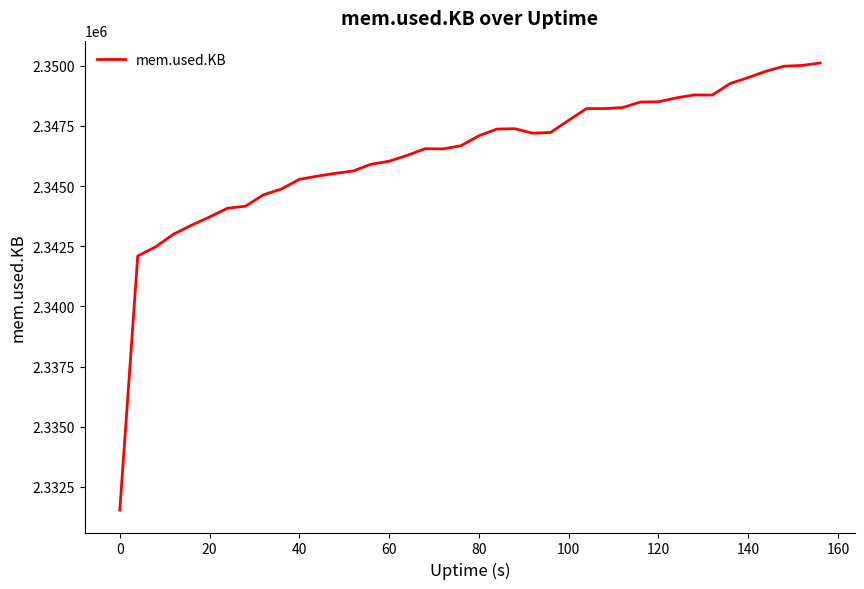

What is the difference between the maximum and minimum values?

18576